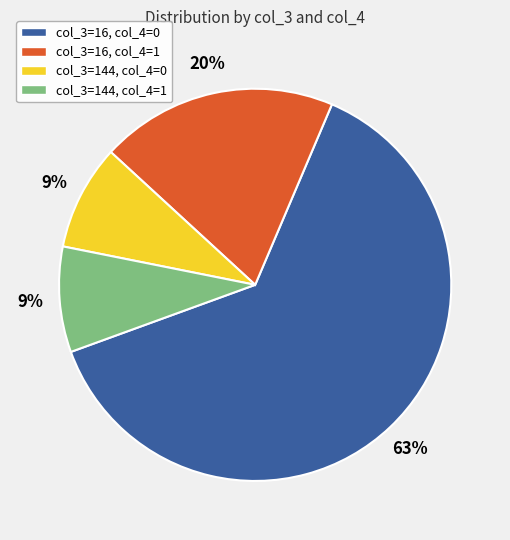

To the nearest percent, what is the difference between the col_3=144, col_4=1 and col_3=16, col_4=1 slice percentages?

11%